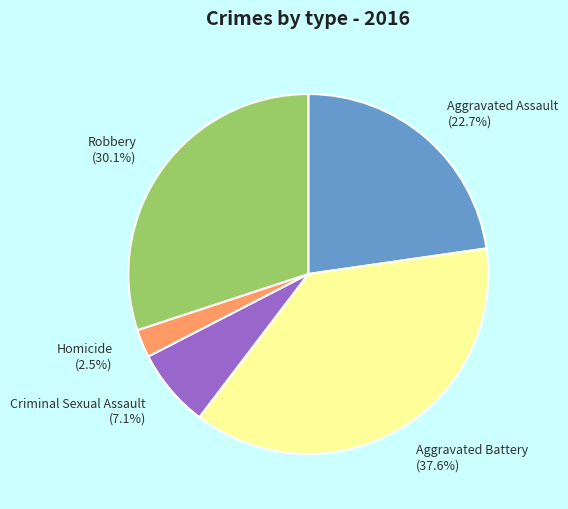

True or false: Aggravated Battery accounts for 29% of the total.

False